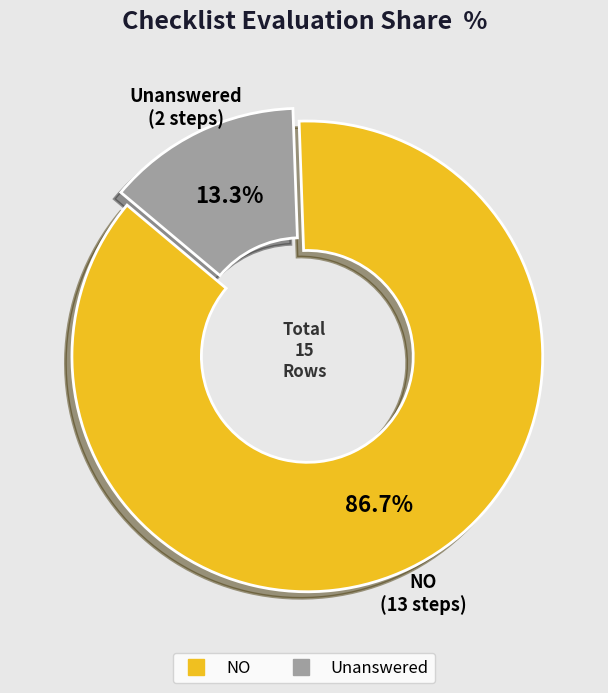

Is there any slice that represents more than half of the pie?

Yes